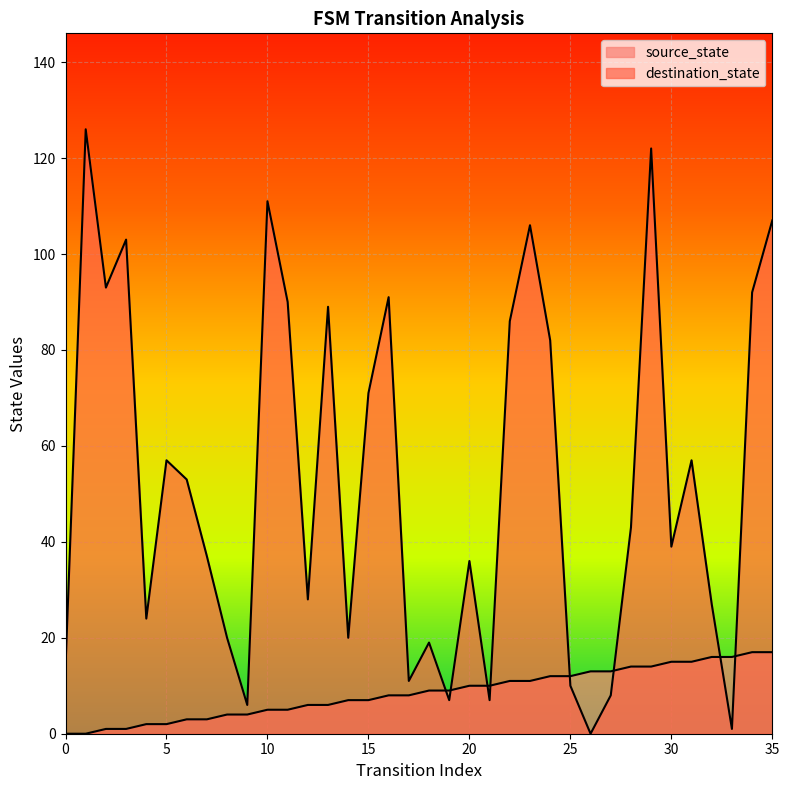

Rank the series at 35 from highest to lowest value.

destination_state, source_state